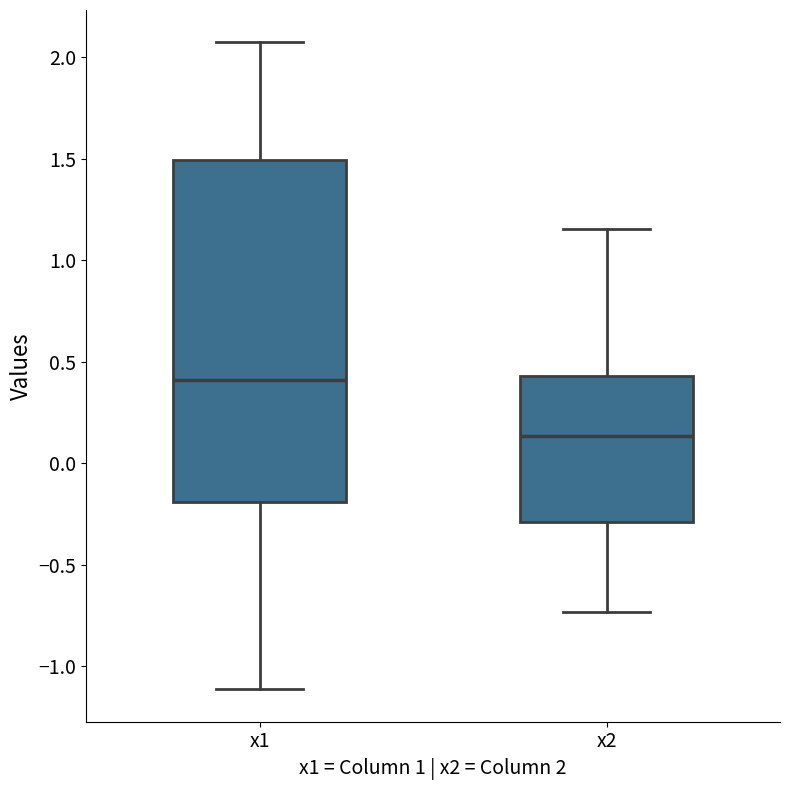

Which box is the tallest, from its lower edge to its upper edge?

x1